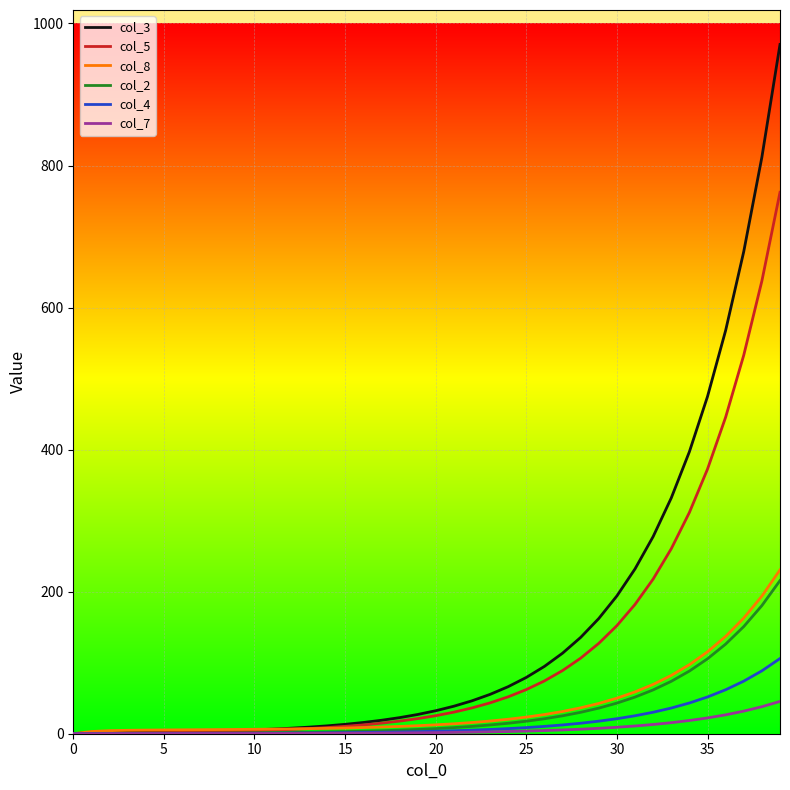

How many values in the col_8 series are below 12?

20